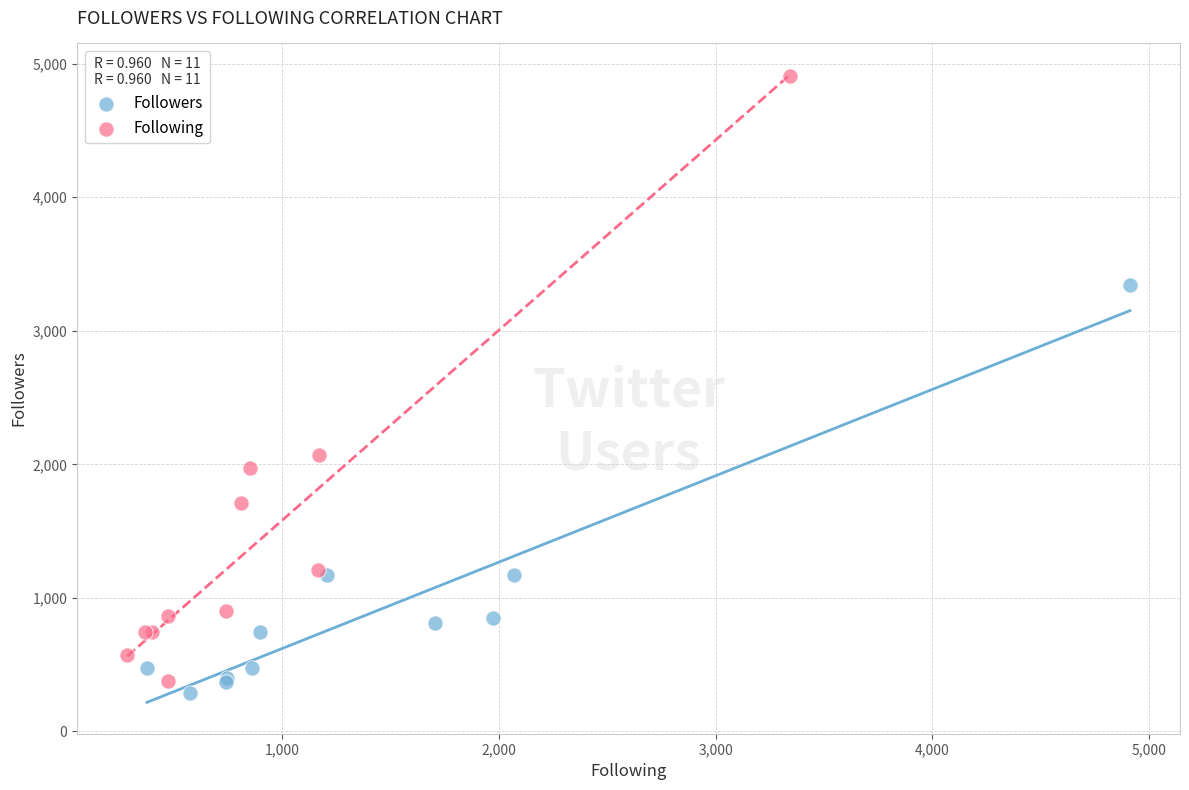

Which series contains the highest Y value?

Following